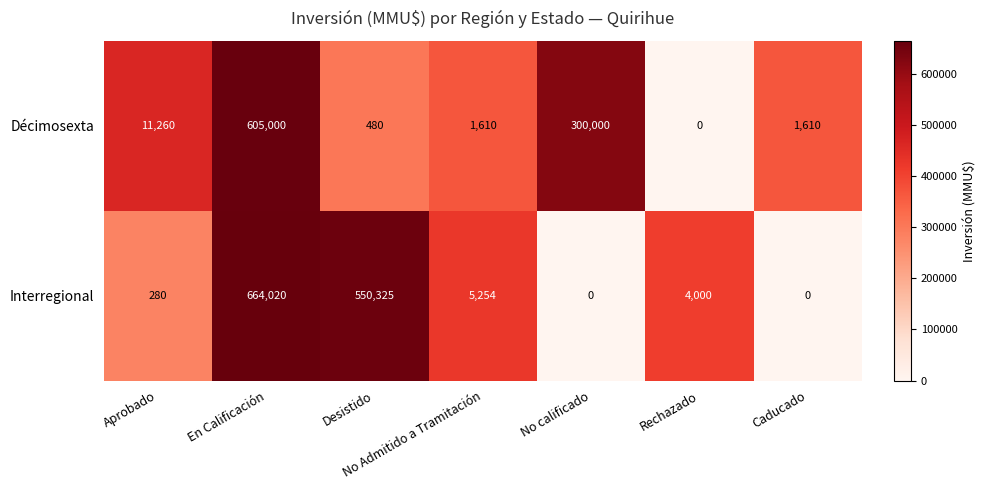

Between Aprobado and No calificado, which series saw the biggest shift?

Décimosexta